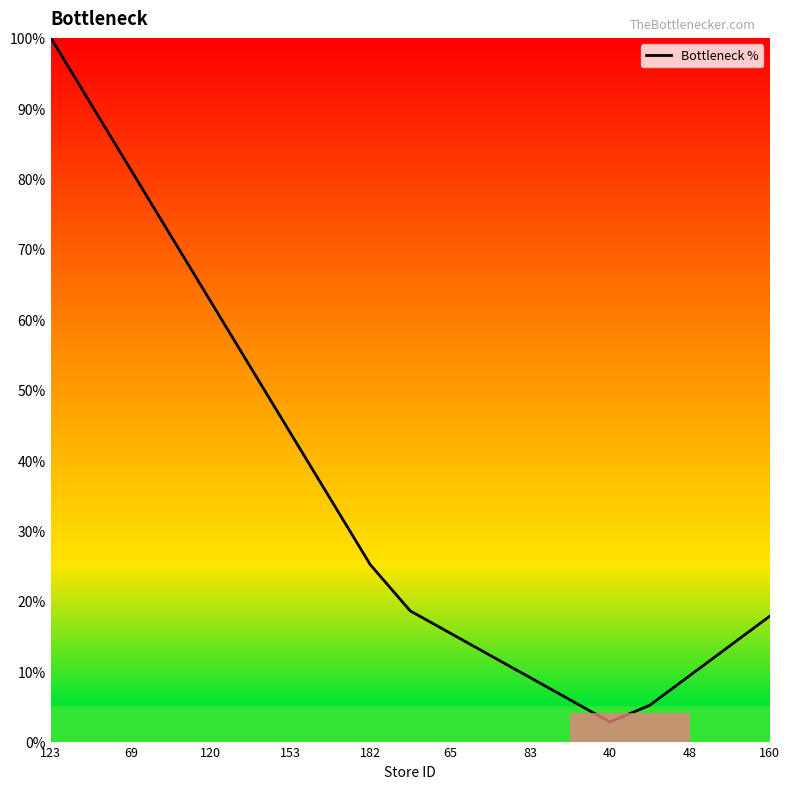

What is the maximum value shown in the chart?

100.0